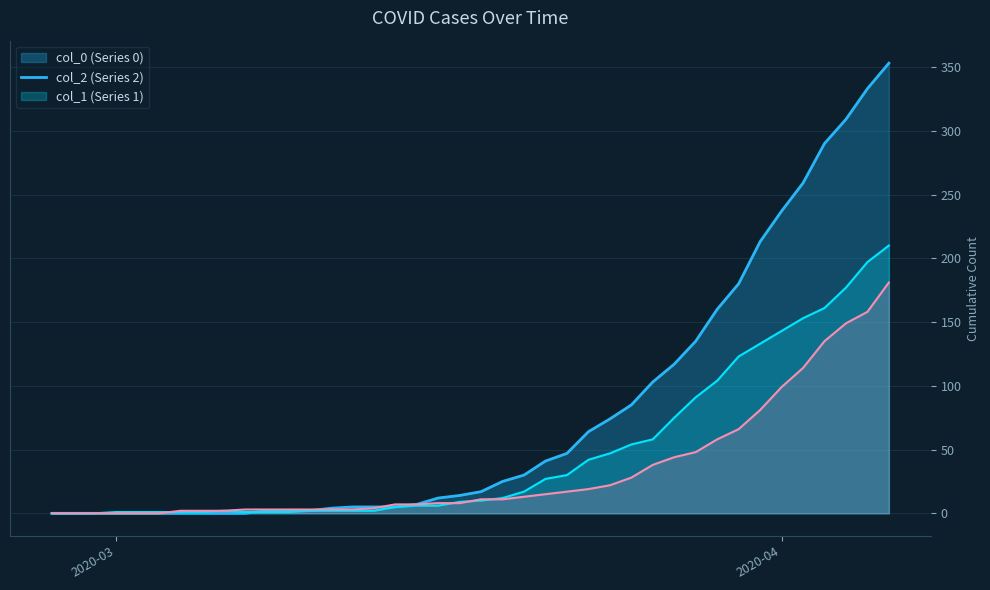

What is the greatest value displayed?

353